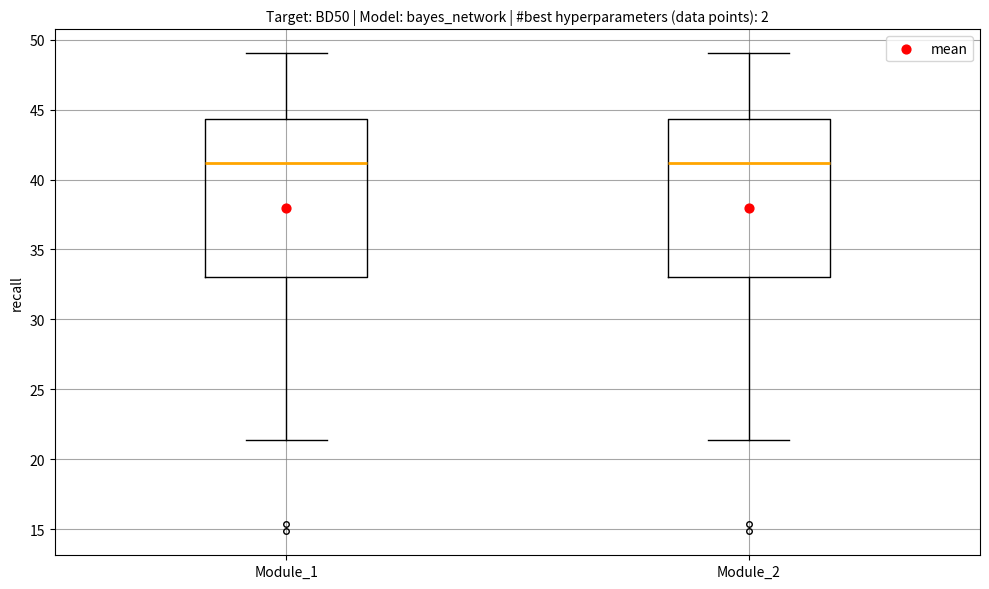

Reading left to right, read every box against the y-axis: the position of its median line, the range the box covers, and the ends of its whiskers. The values are not printed on the chart, so give them approximately, as read against the axis.

Module_1: median 41.0, box 33.0 to 44.5, whiskers 21.5 to 49.0
Module_2: median 41.0, box 33.0 to 44.5, whiskers 21.5 to 49.0